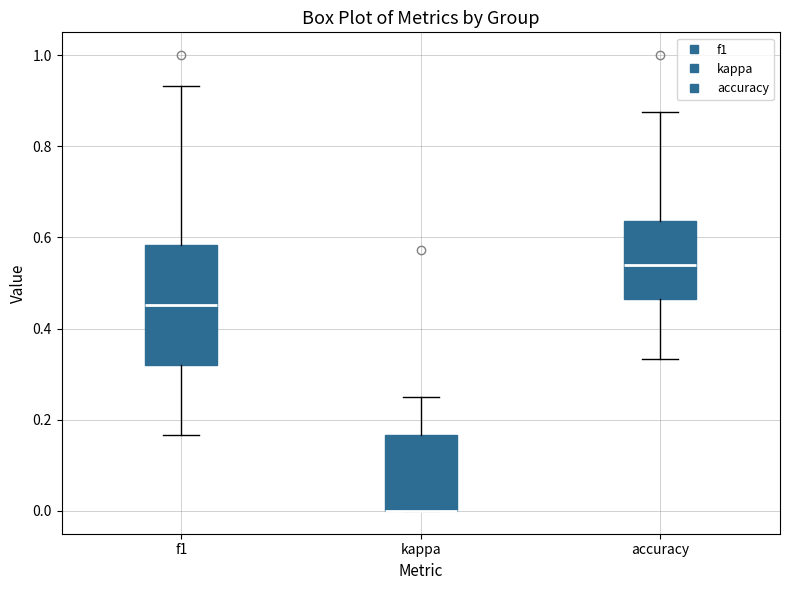

Reading left to right, transcribe this box plot: for each box, give where its median line is, the range the box spans, and where its two whiskers end, as read against the y-axis. The values are not printed on the chart, so give them approximately, as read against the axis.

f1: median 0.46, box 0.32 to 0.58, whiskers 0.16 to 0.94
kappa: median 0.00 (drawn on the box's lower edge), box 0.00 to 0.16, whiskers 0.00 to 0.26
accuracy: median 0.54, box 0.46 to 0.64, whiskers 0.34 to 0.88